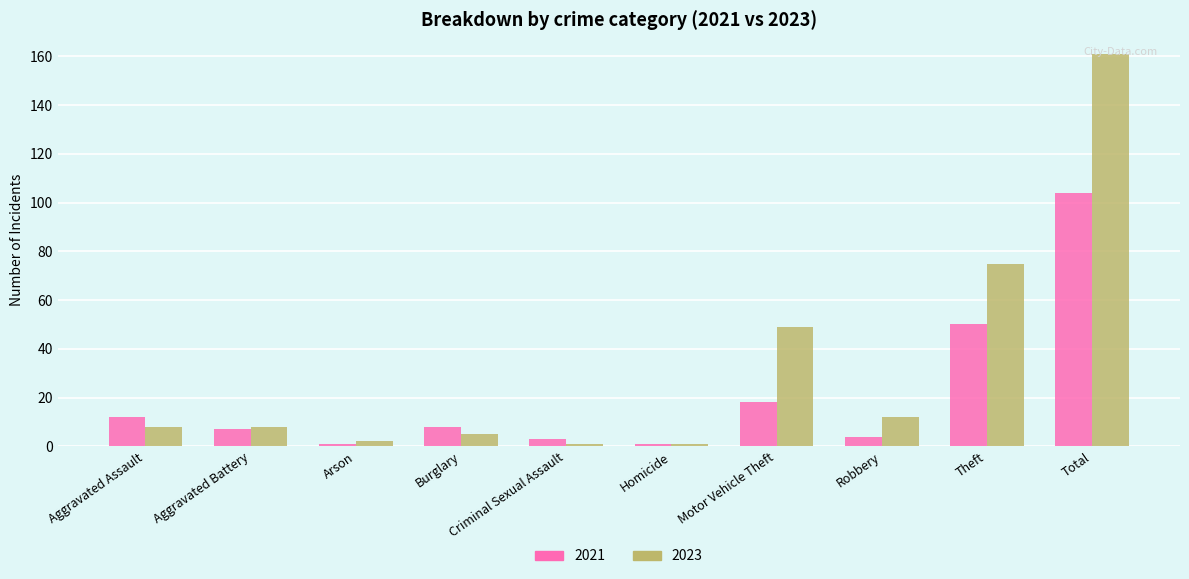

What is the spread (max minus min) of values at Total?

57